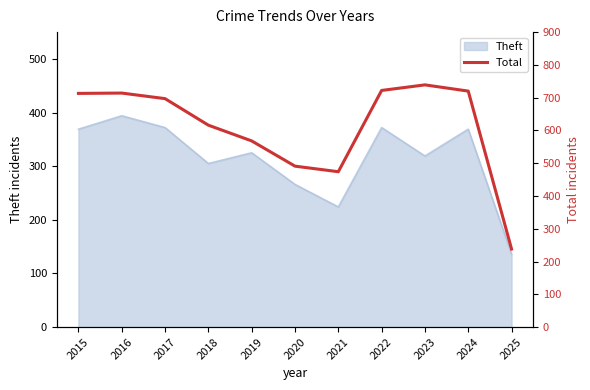

Reading left to right, what are all the values shown in this chart?

713	714	697	616	568	491	474	722	739	720	238